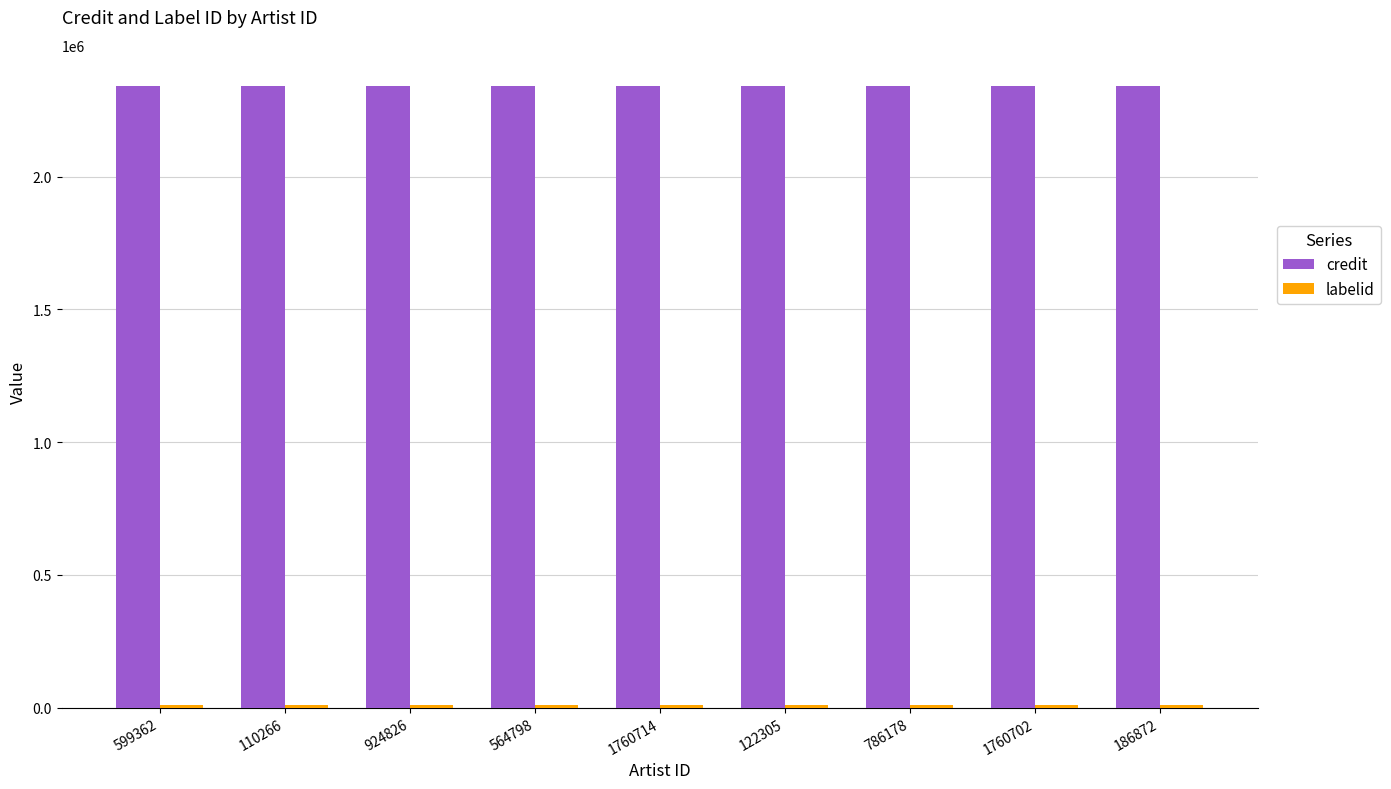

What is the label of the 5th bar from the left?

1760714